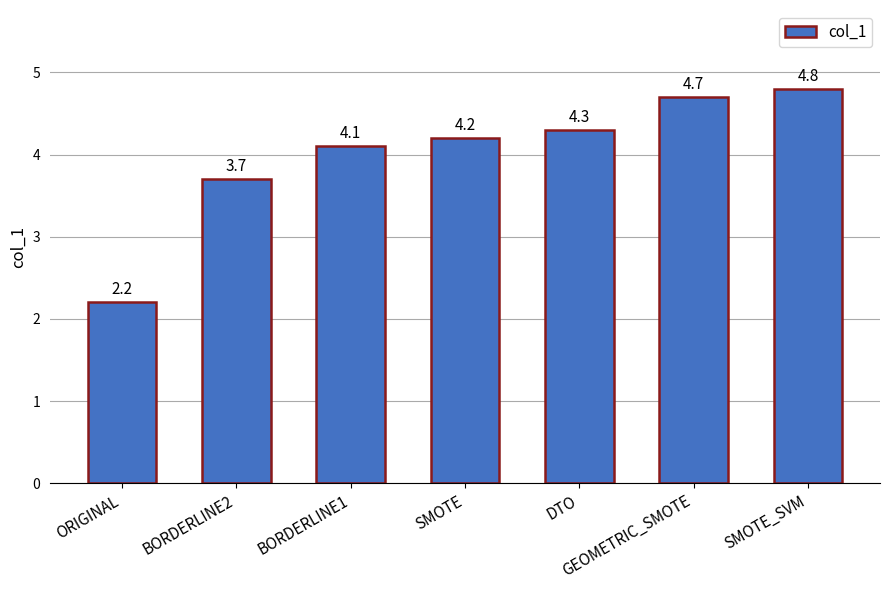

Approximately how many times larger is the value at GEOMETRIC_SMOTE compared to ORIGINAL?

2.1